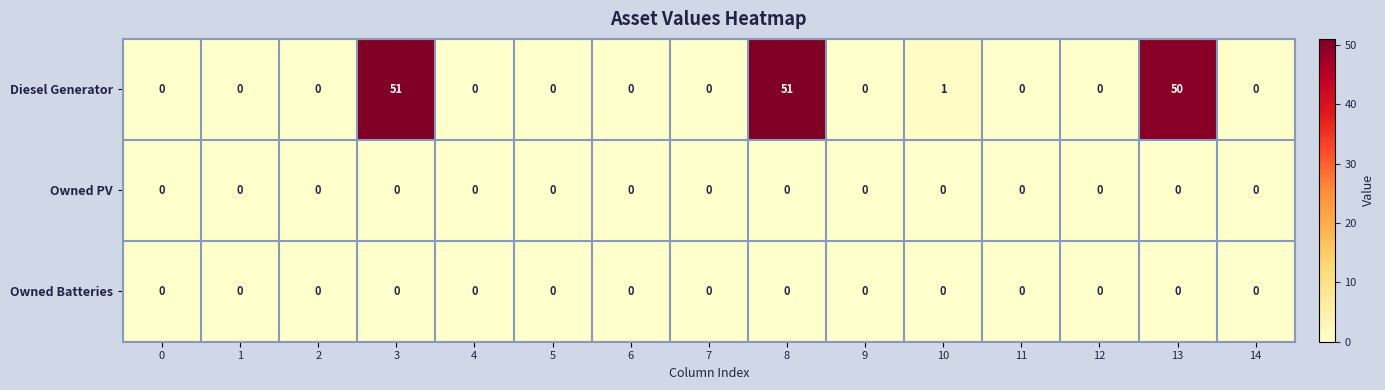

Between 8 and 9, which series saw the biggest shift?

Diesel Generator